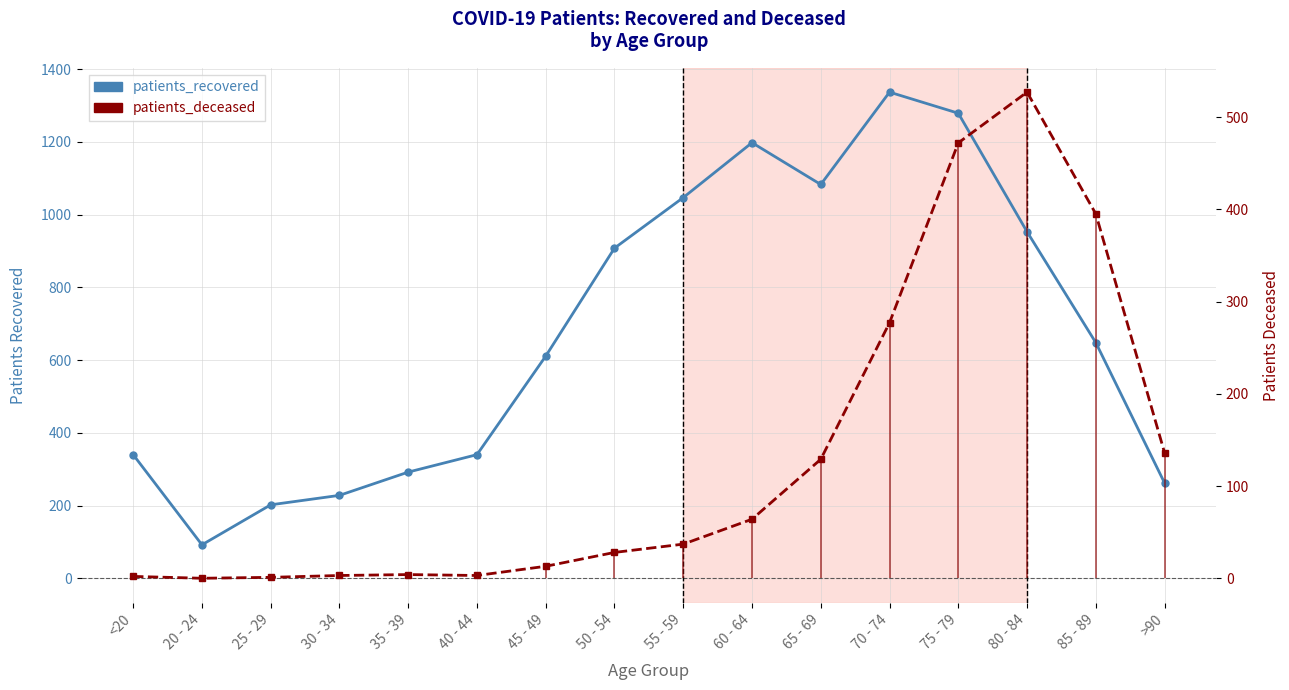

Which series has the largest range (max minus min)?

patients_recovered